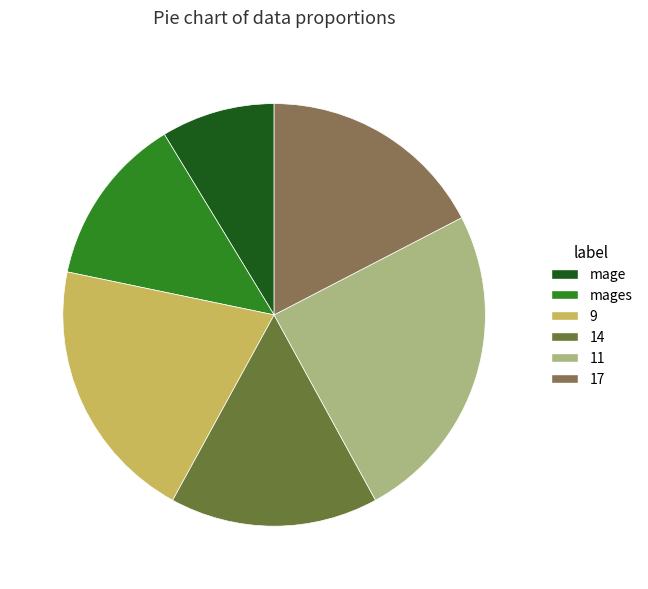

Count the number of slices in the pie.

6